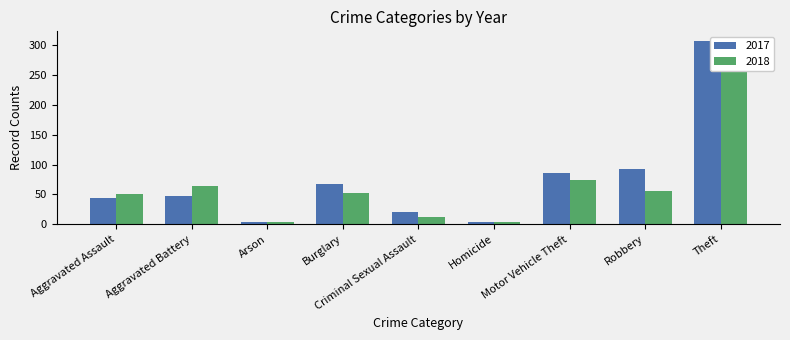

What is the label of the 7th bar from the left?

Motor Vehicle Theft